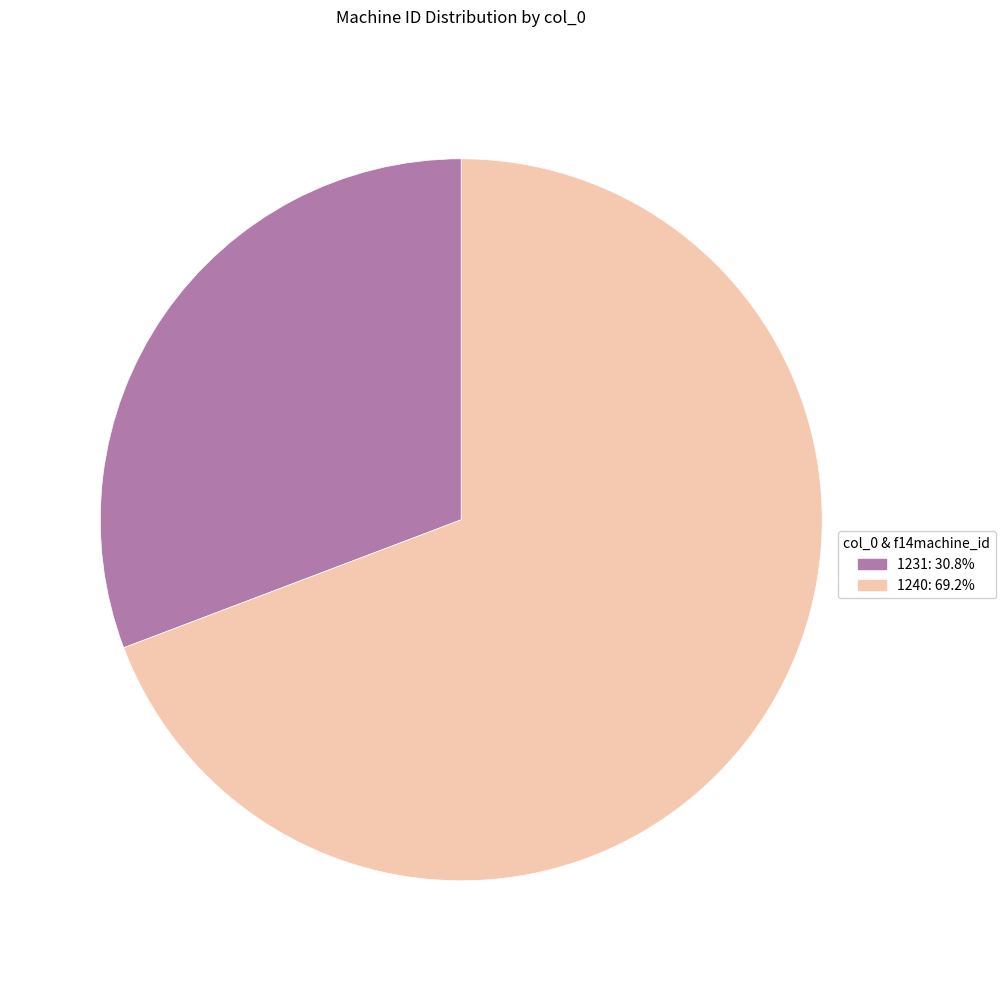

How many segments does this pie chart have?

2